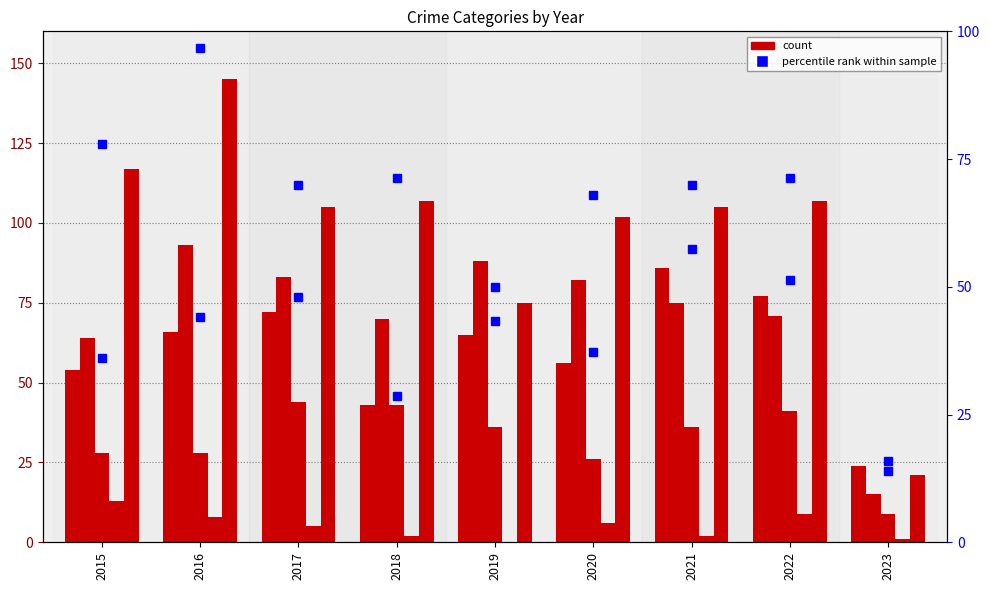

How many bars are there in each group?

5